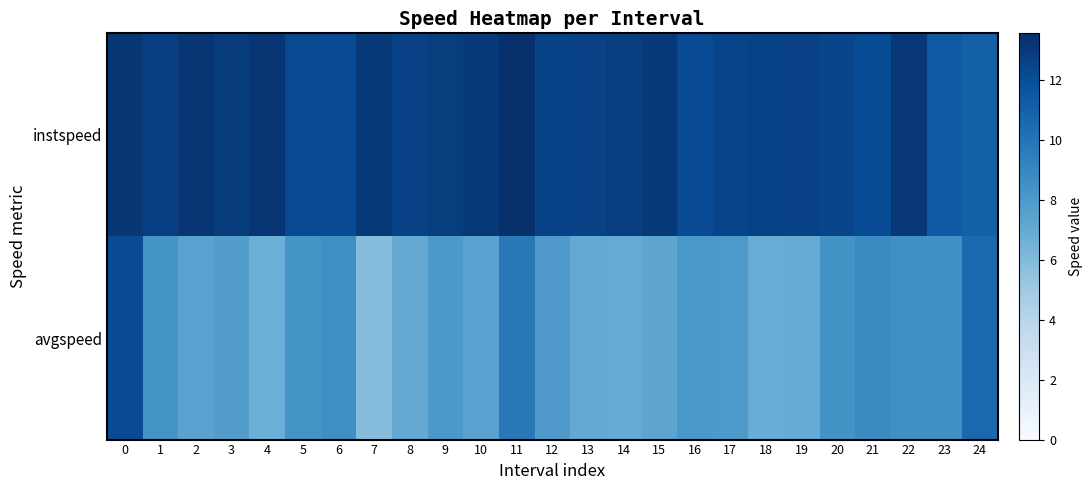

Reading left to right, extract all data points from this chart.

instspeed: 0=13.2	1=12.7	2=13.2	3=12.9	4=13.2	5=12.2	6=12.1	7=13.0	8=12.7	9=12.9	10=13.0	11=13.6	12=12.5	13=12.6	14=12.8	15=13.0	16=12.1	17=12.5	18=12.6	19=12.6	20=12.4	21=12.1	22=13.1	23=11.4	24=11.0
avgspeed: 0=12.1	1=8.3	2=7.5	3=7.7	4=6.7	5=8.4	6=8.6	7=5.9	8=7.1	9=8.1	10=7.5	11=9.8	12=7.9	13=7.1	14=7.0	15=7.3	16=8.1	17=8.0	18=6.9	19=6.9	20=8.4	21=8.8	22=8.5	23=8.6	24=10.6